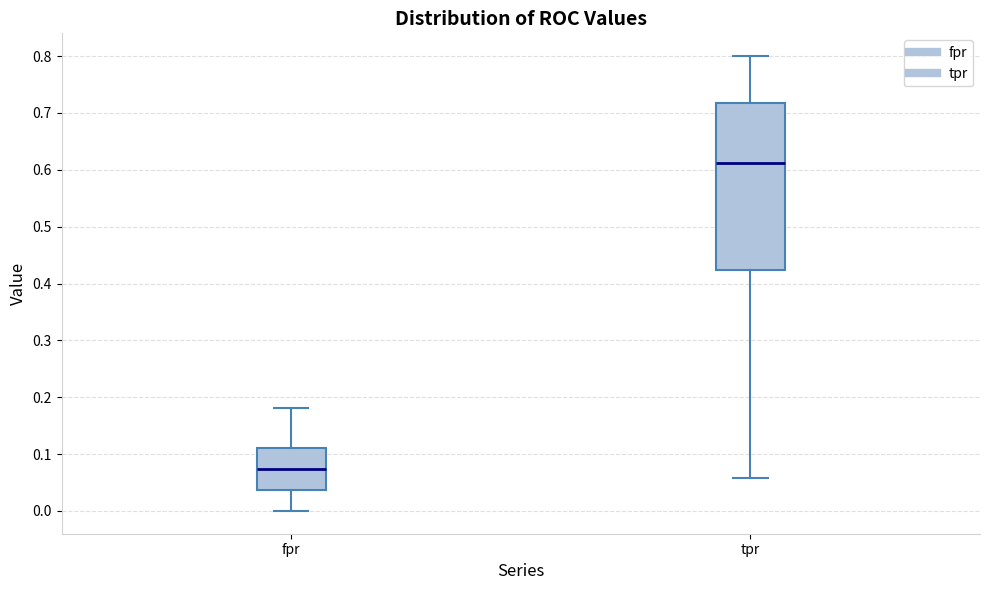

Reading left to right, transcribe this box plot: for each box, give where its median line is, the range the box spans, and where its two whiskers end, as read against the y-axis. The values are not printed on the chart, so give them approximately, as read against the axis.

fpr: median 0.07, box 0.04 to 0.11, whiskers 0.00 to 0.18
tpr: median 0.61, box 0.42 to 0.72, whiskers 0.06 to 0.80